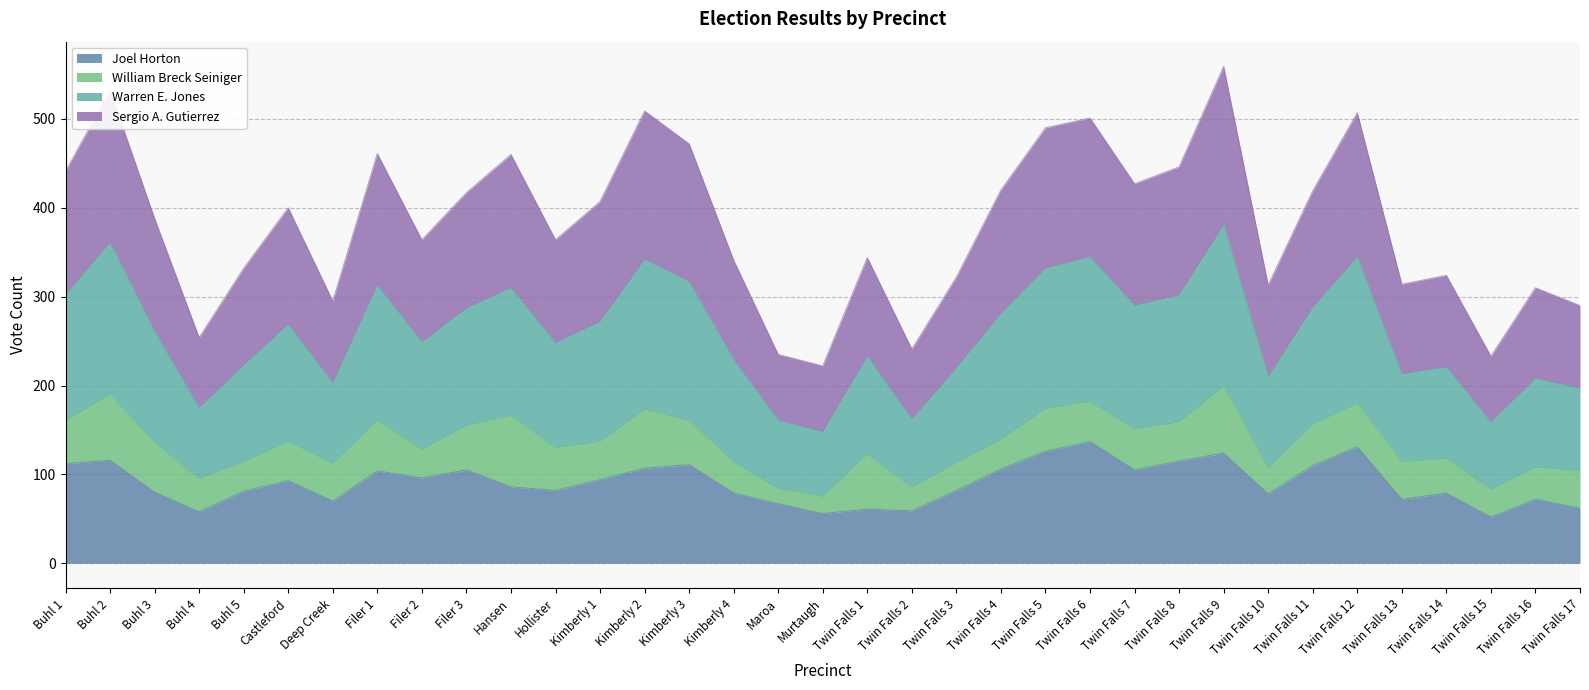

Is the value of Sergio A. Gutierrez at Buhl 3 greater than the value of Joel Horton at Buhl 5?

Yes